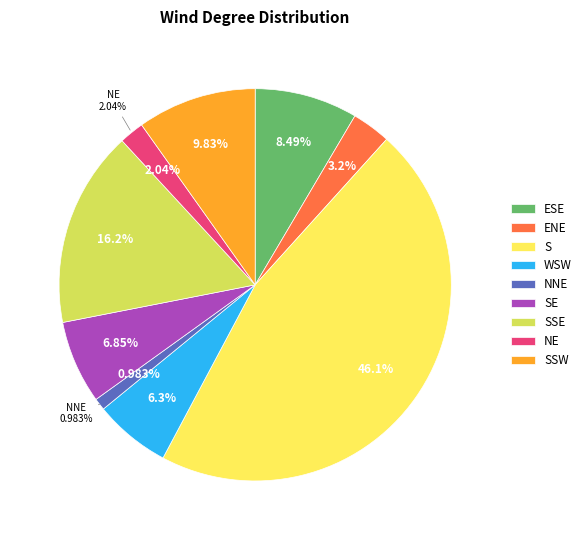

Does 1800 S represent more than half of the total?

No